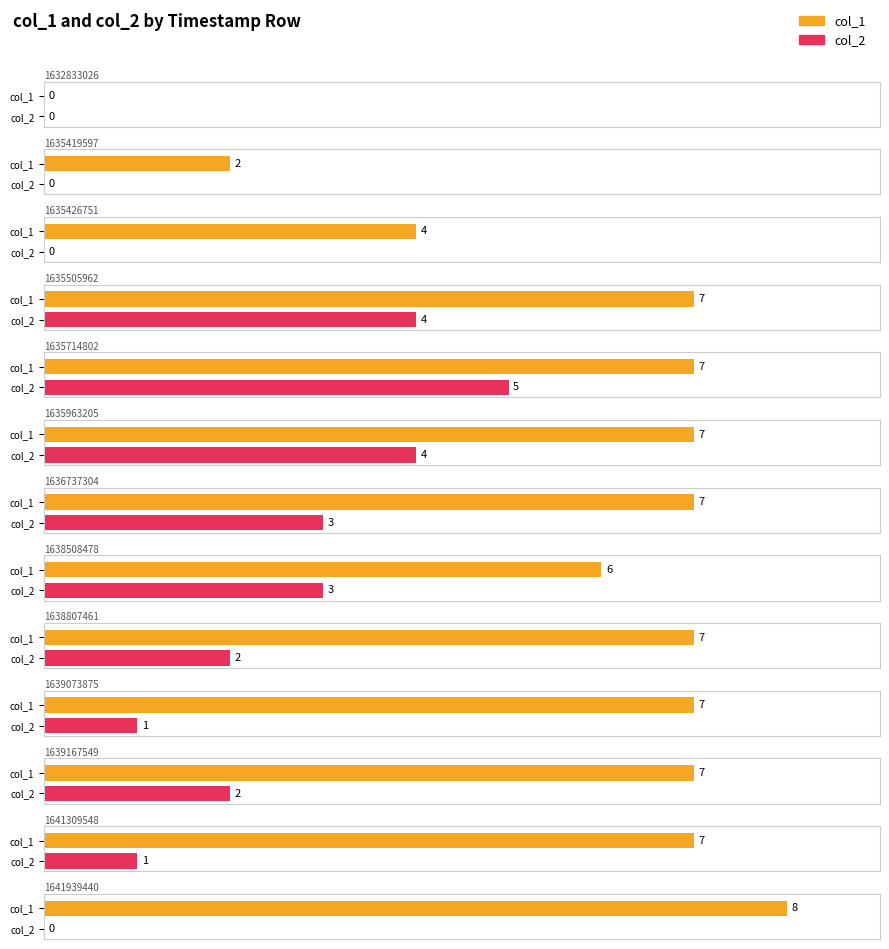

Which has a higher value, 1635714802 or 1635426751?

1635714802